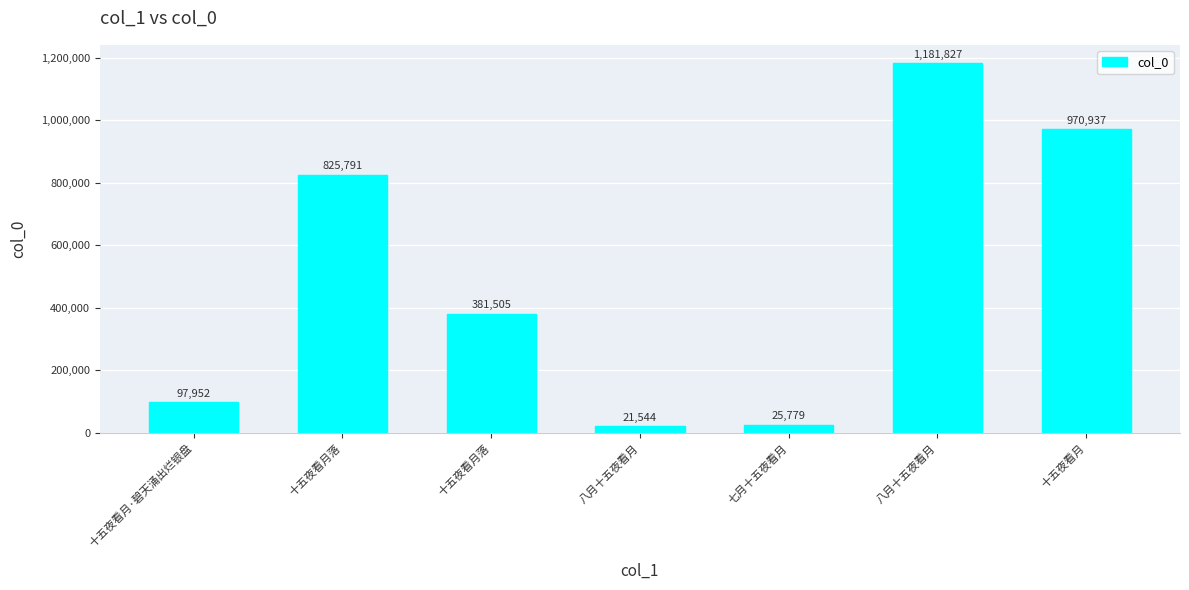

At which category does the chart reach its peak across all series?

八月十五夜看月